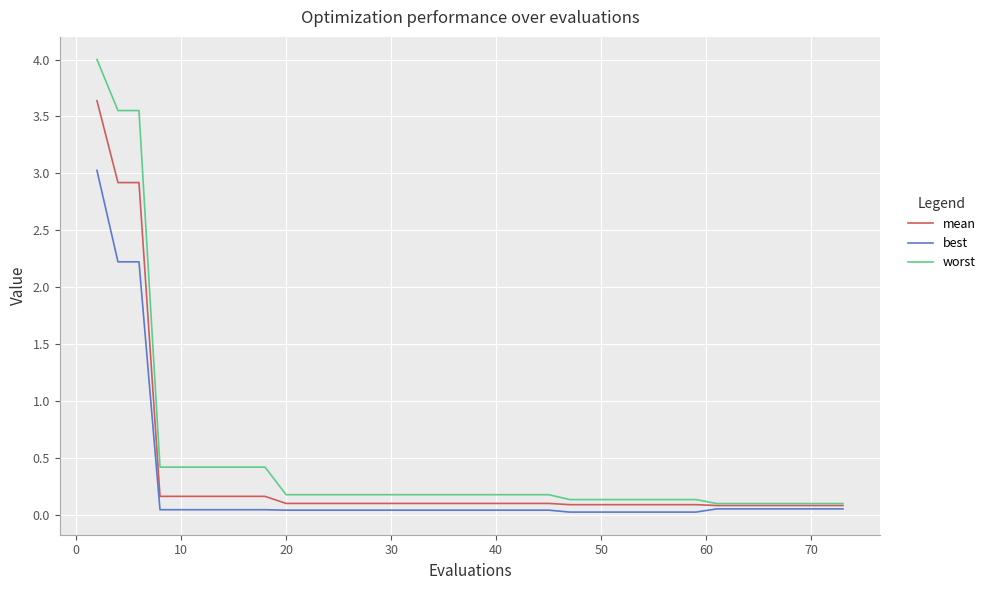

Which series has the largest range (max minus min)?

worst